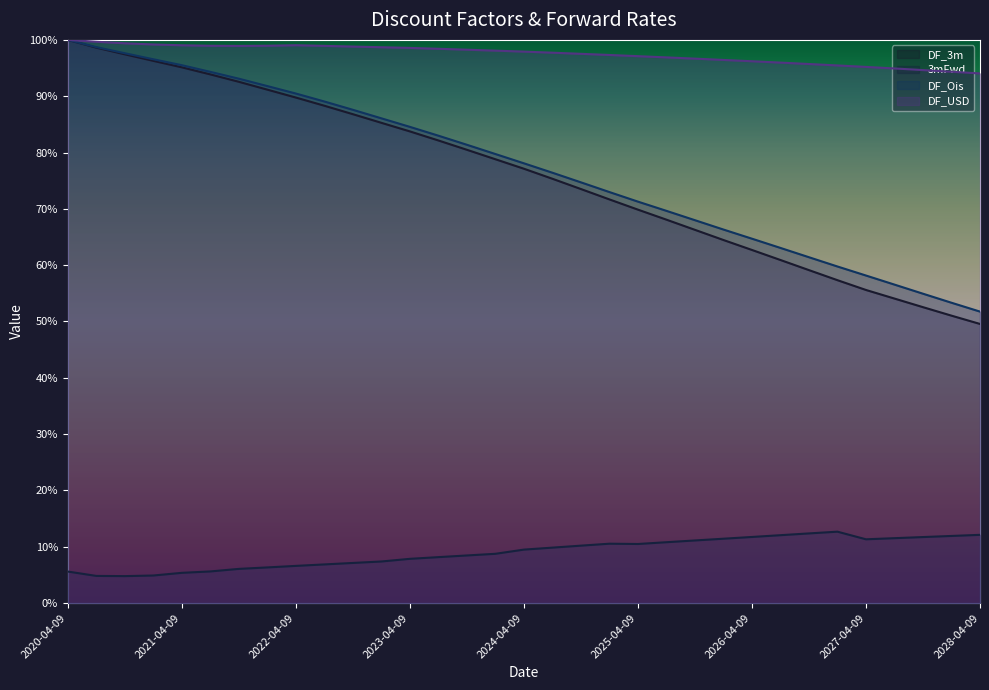

Reading left to right, what are all the values shown in this chart?

DF_3m: 1.0	1.0	1.0	1.0	1.0	0.9	0.9	0.9	0.9	0.9	0.9	0.9	0.8	0.8	0.8	0.8	0.8	0.8	0.7	0.7	0.7	0.7	0.7	0.6	0.6	0.6	0.6	0.6	0.6	0.5	0.5	0.5	0.5
3mFwd: 0.1	0.0	0.0	0.0	0.1	0.1	0.1	0.1	0.1	0.1	0.1	0.1	0.1	0.1	0.1	0.1	0.1	0.1	0.1	0.1	0.1	0.1	0.1	0.1	0.1	0.1	0.1	0.1	0.1	0.1	0.1	0.1	0.1
DF_Ois: 1.0	1.0	1.0	1.0	1.0	0.9	0.9	0.9	0.9	0.9	0.9	0.9	0.8	0.8	0.8	0.8	0.8	0.8	0.7	0.7	0.7	0.7	0.7	0.7	0.6	0.6	0.6	0.6	0.6	0.6	0.5	0.5	0.5
DF_USD: 1.0	1.0	1.0	1.0	1.0	1.0	1.0	1.0	1.0	1.0	1.0	1.0	1.0	1.0	1.0	1.0	1.0	1.0	1.0	1.0	1.0	1.0	1.0	1.0	1.0	1.0	1.0	1.0	1.0	0.9	0.9	0.9	0.9